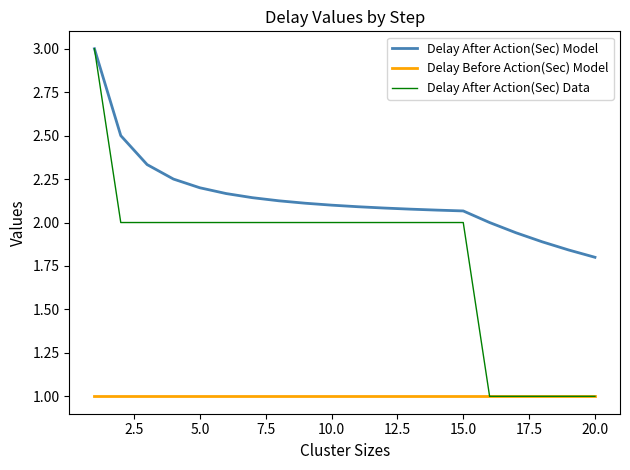

List the series in order of their overall mean, lowest first.

Delay Before Action(Sec) Model, Delay After Action(Sec) Data, Delay After Action(Sec) Model